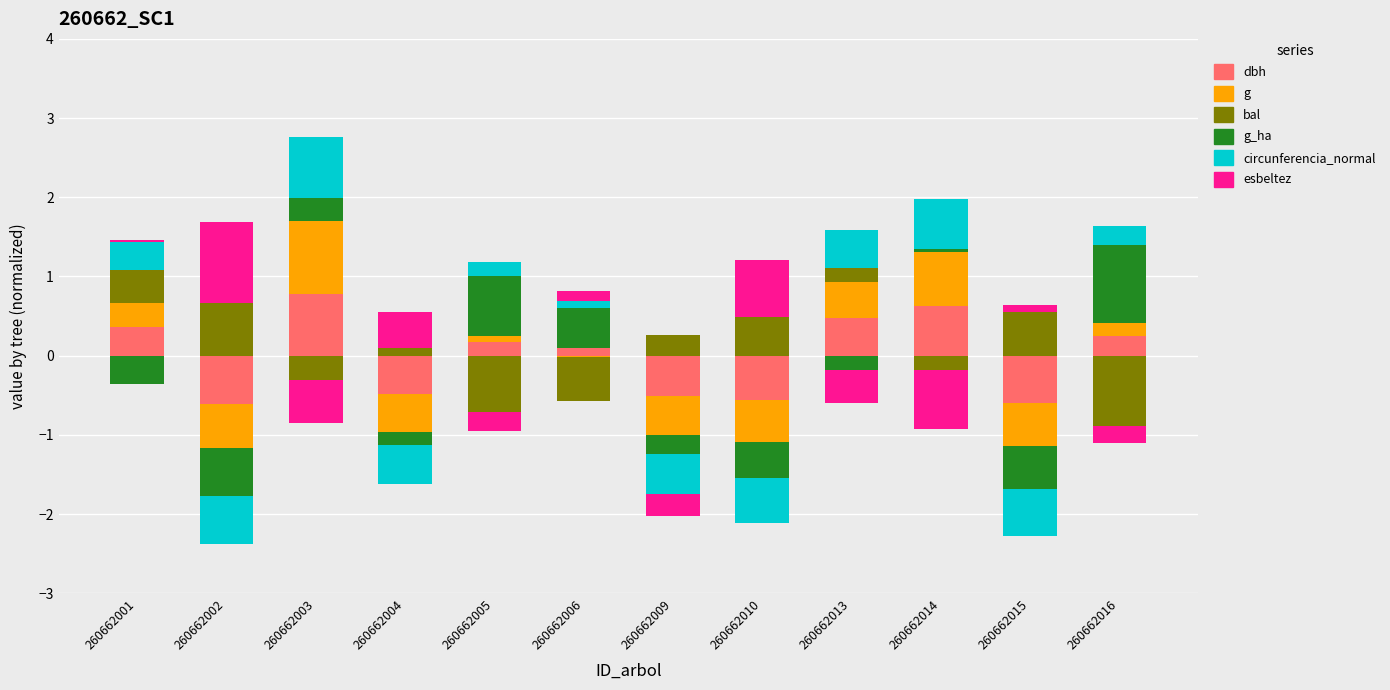

What are all the series names shown in the legend?

dbh, g, bal, g_ha, circunferencia_normal, esbeltez